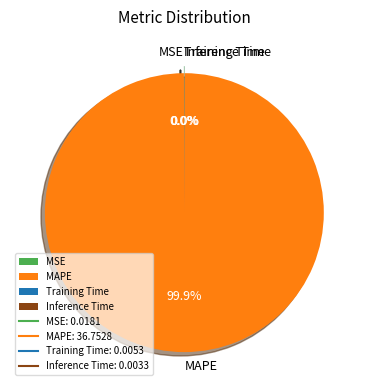

To the nearest percent, what is the difference between the largest and smallest slice percentages?

100%